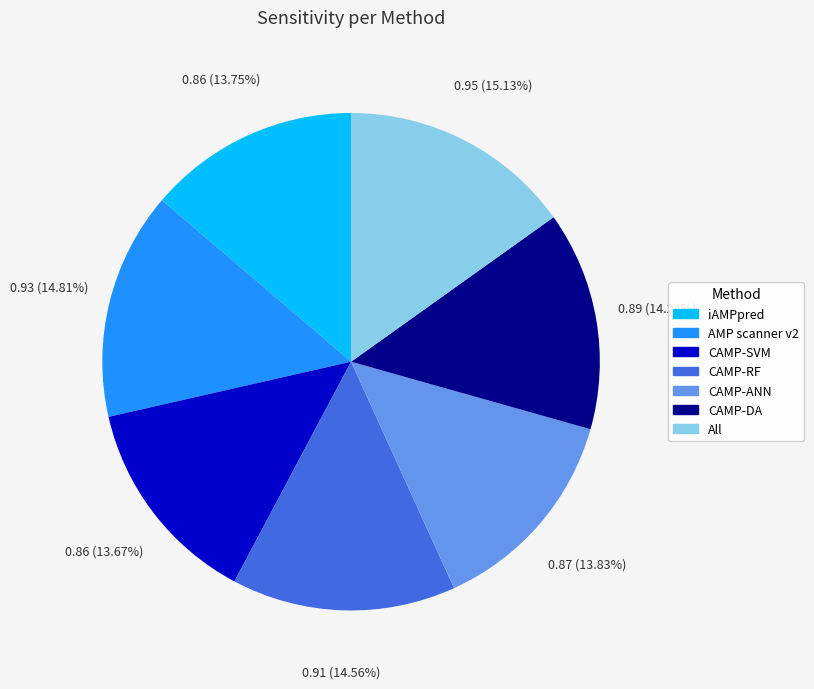

Does any single category account for the majority?

No